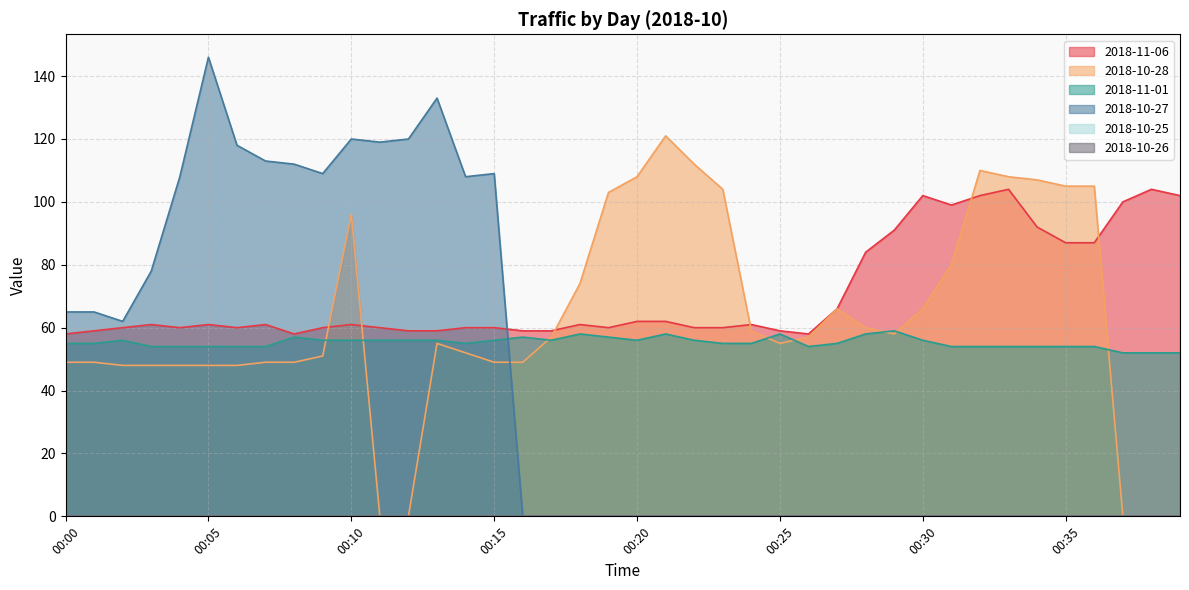

Which series ends up on top after the final intersection of 2018-11-01 and 2018-10-28?

2018-11-01